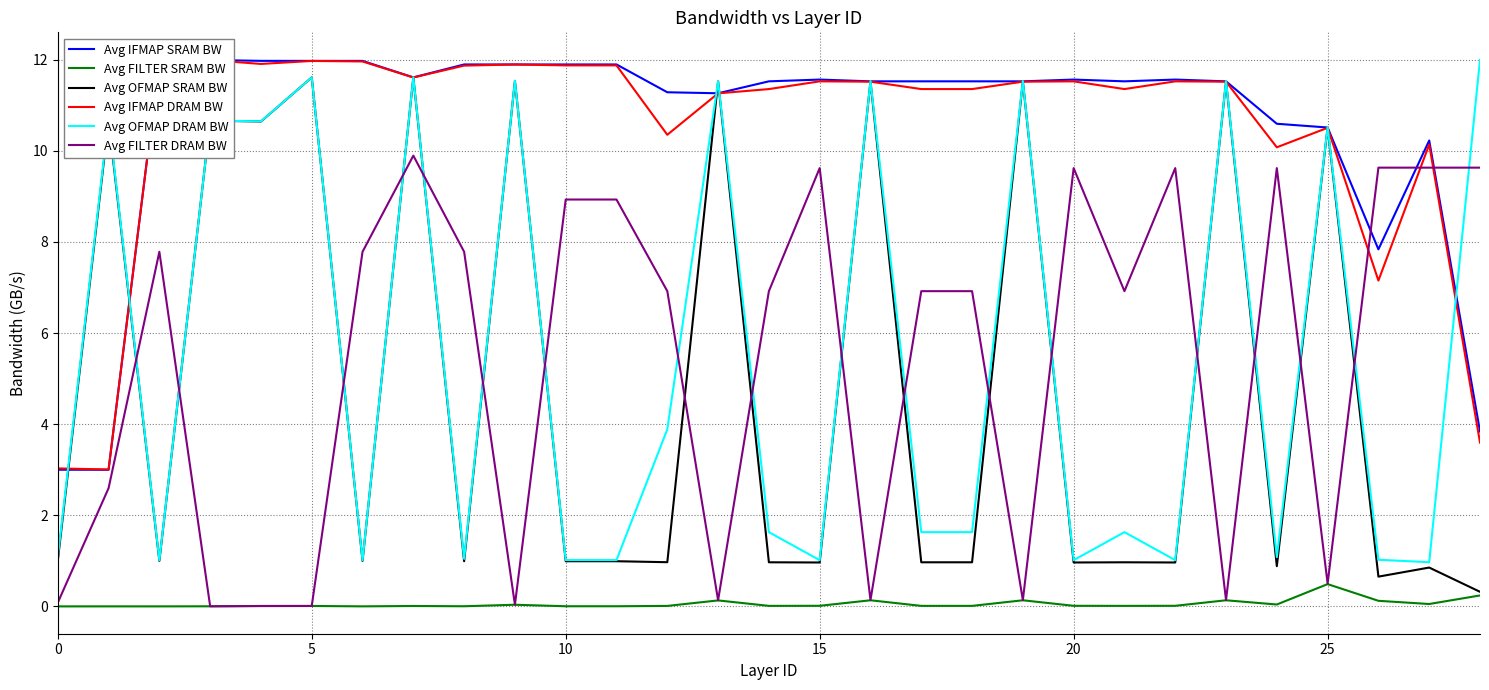

True or false: Avg FILTER SRAM BW and Avg OFMAP DRAM BW intersect in this chart.

False